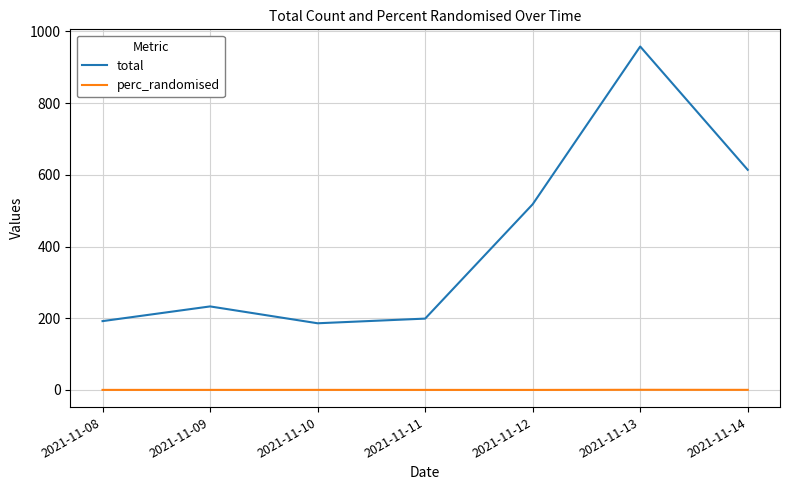

True or false: perc_randomised and total cross at least once.

False